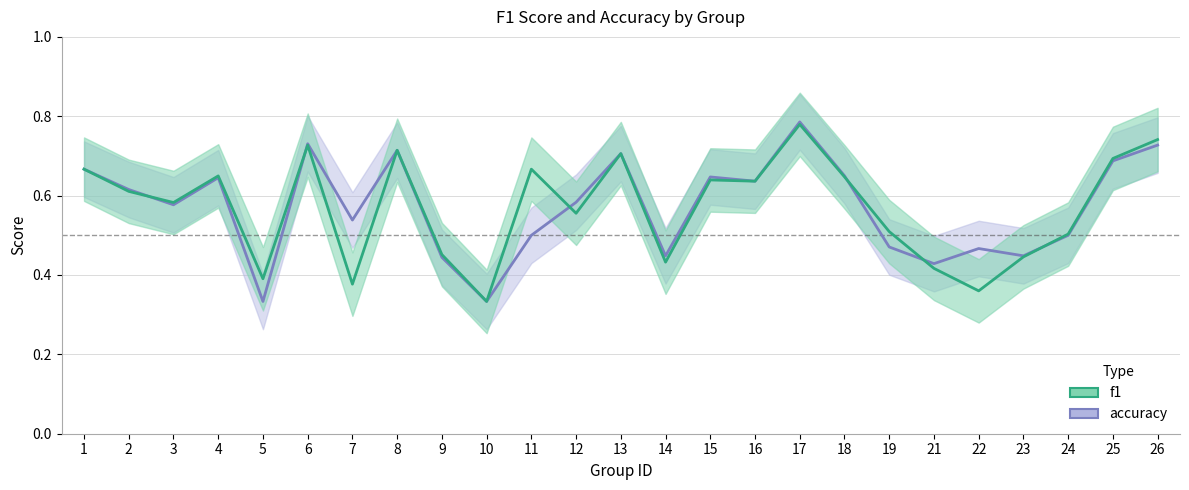

True or false: accuracy has more than 0 points higher than both neighbors.

True